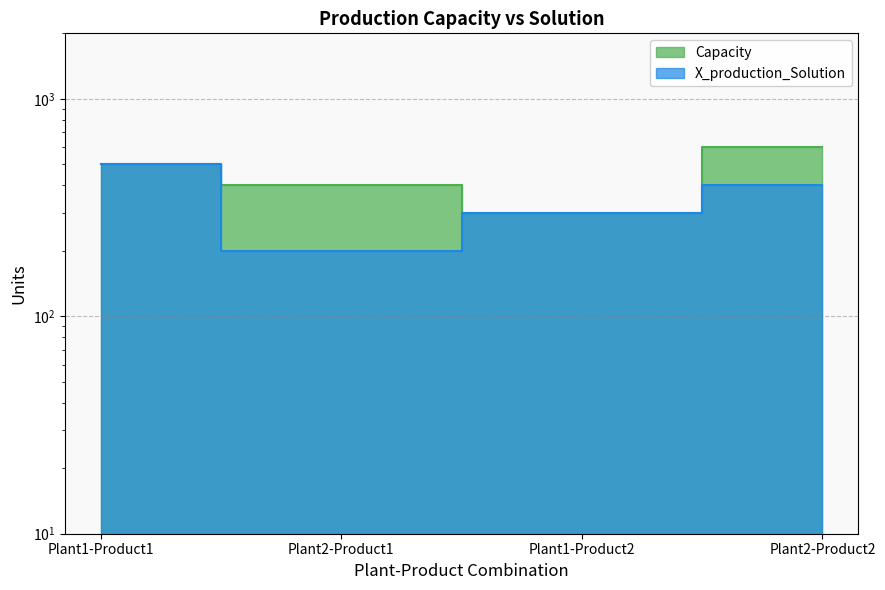

How many data points in X_production_Solution are above 400?

1